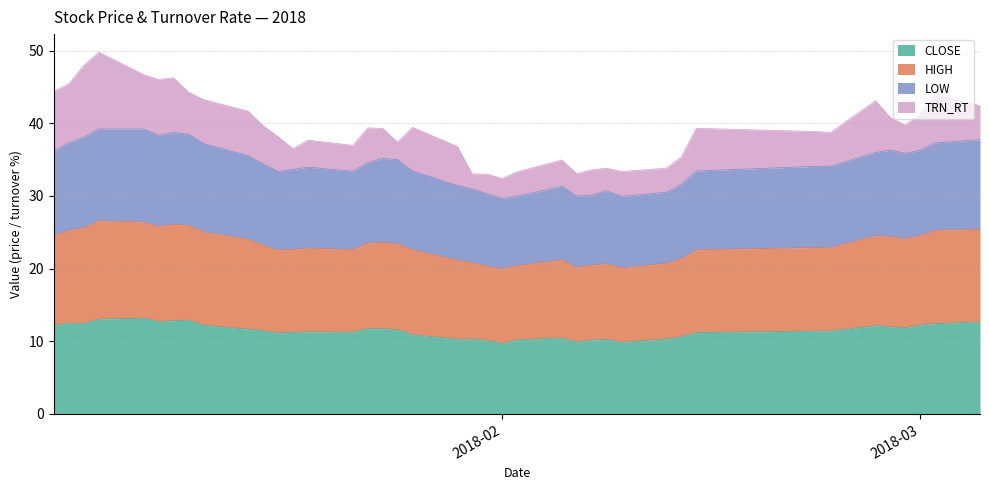

What is the lowest value of the CLOSE series?

9.7